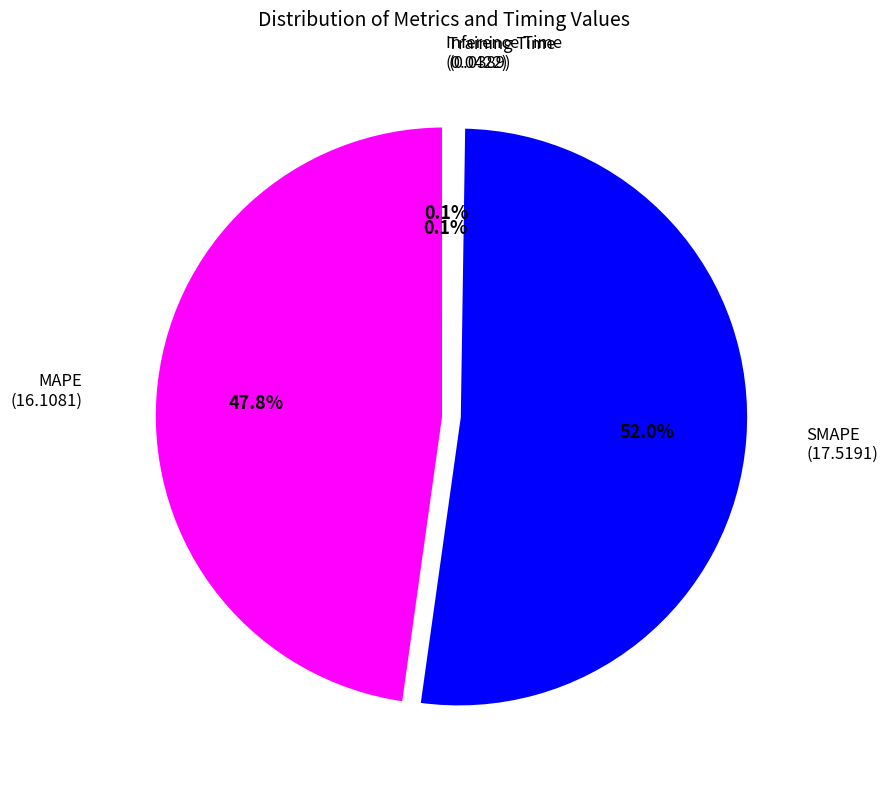

Is SMAPE the majority of the pie?

Yes